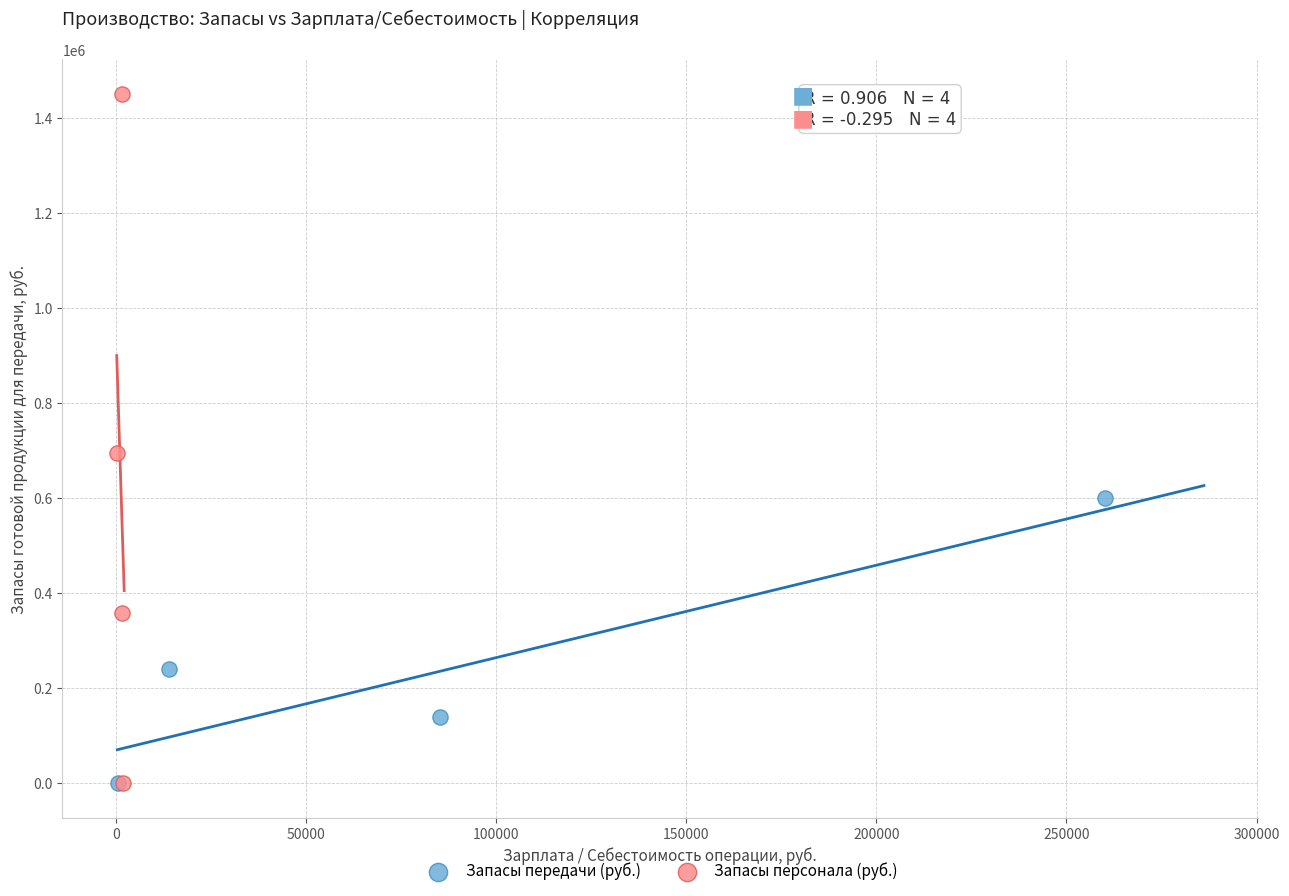

Which series reaches the maximum Y coordinate?

Запасы персонала (руб.)